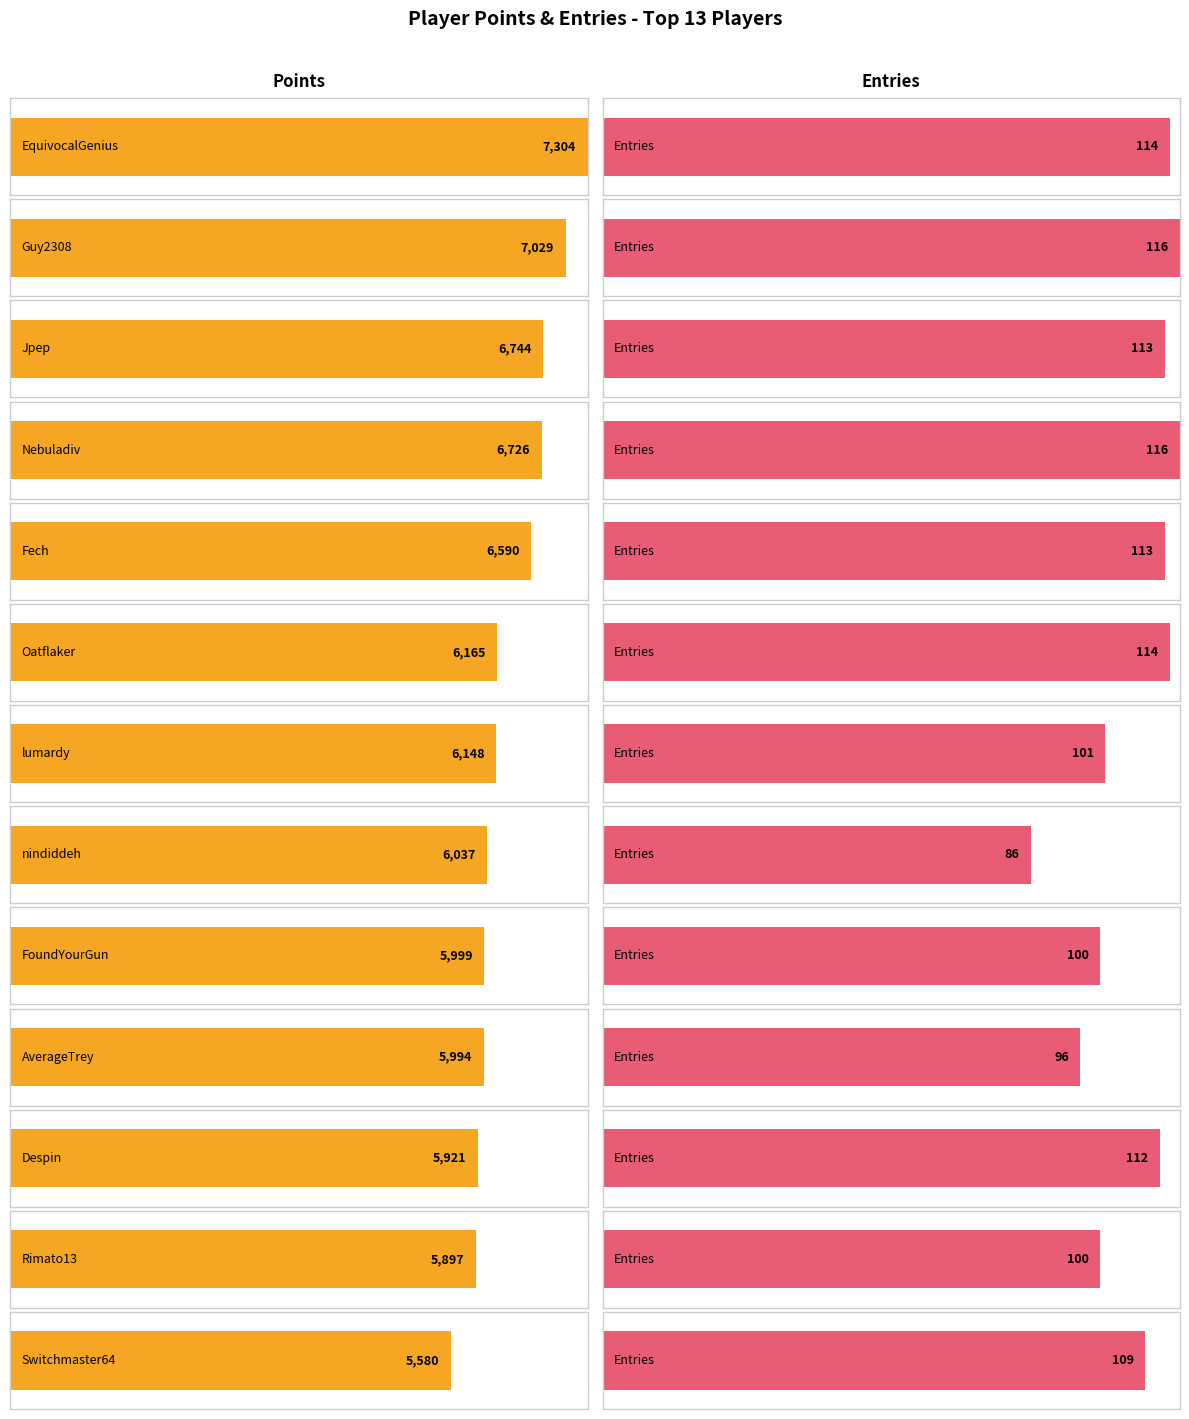

At how many categories does at least one series exceed 5893?

12